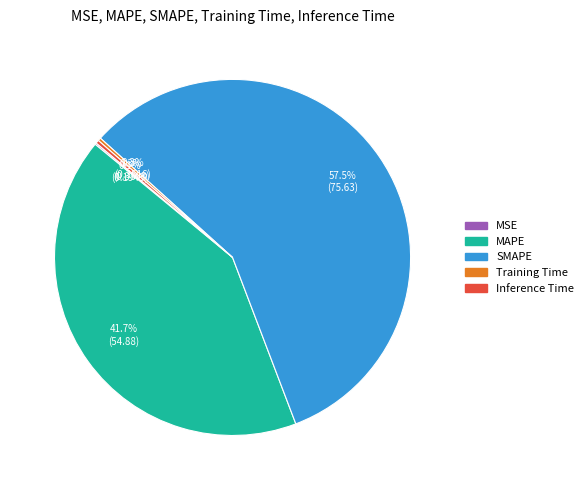

What is the largest slice in the pie chart?

SMAPE